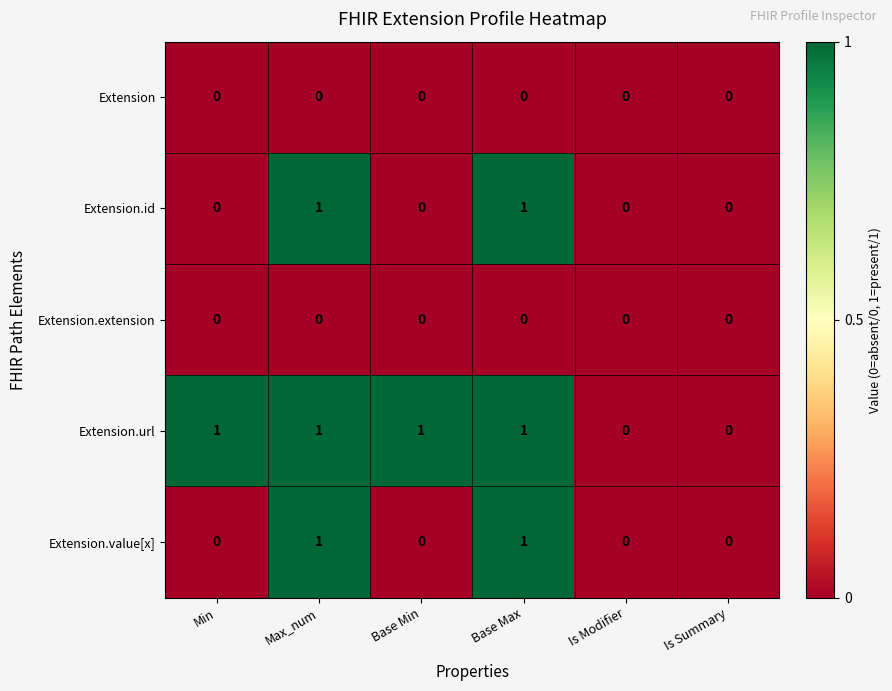

Reading left to right, what are all the values shown in this chart?

Extension: Min=0	Max_num=0	Base Min=0	Base Max=0	Is Modifier=0	Is Summary=0
Extension.id: Min=0	Max_num=1	Base Min=0	Base Max=1	Is Modifier=0	Is Summary=0
Extension.extension: Min=0	Max_num=0	Base Min=0	Base Max=0	Is Modifier=0	Is Summary=0
Extension.url: Min=1	Max_num=1	Base Min=1	Base Max=1	Is Modifier=0	Is Summary=0
Extension.value[x]: Min=0	Max_num=1	Base Min=0	Base Max=1	Is Modifier=0	Is Summary=0